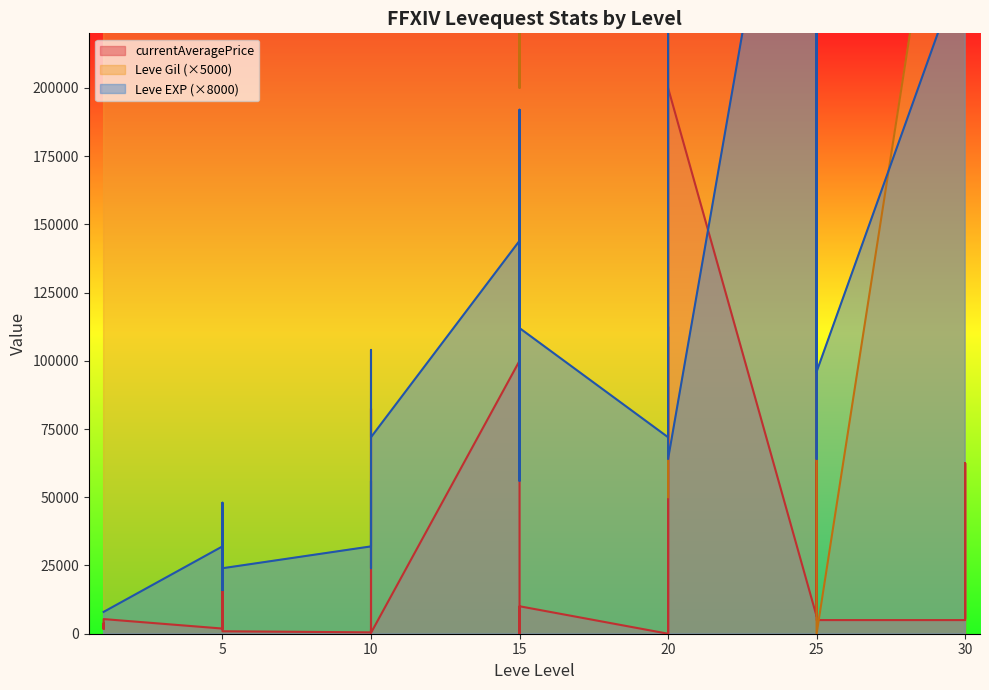

True or false: Leve EXP has more than 1 interior local peaks.

True